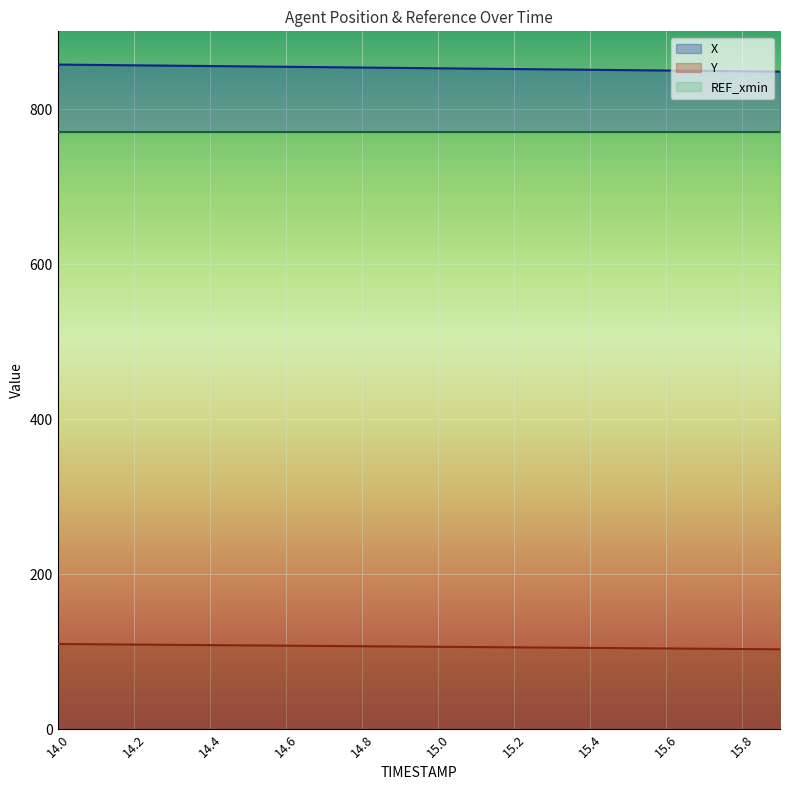

What is the minimum value shown in the chart?

103.0